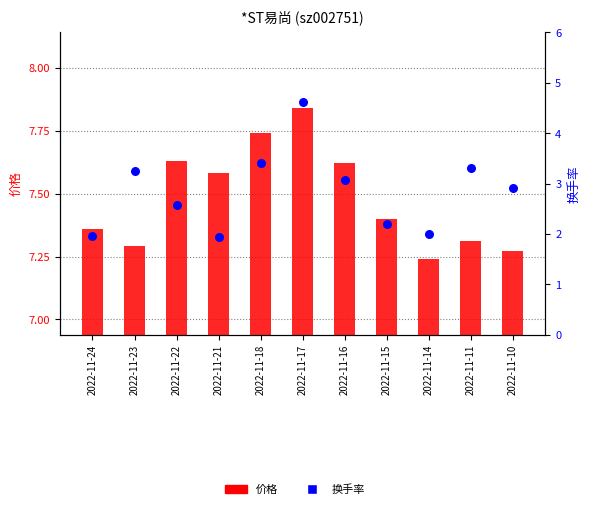

Is the value of 价格 at 2022-11-23 greater than the value of 换手率 at 2022-11-17?

Yes